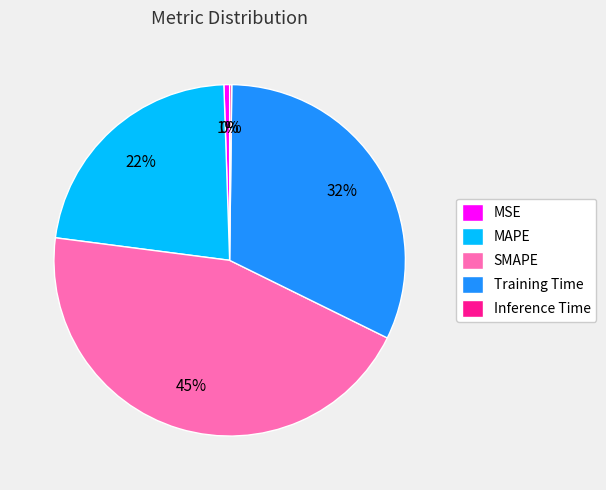

Is the sum of SMAPE and MSE greater than half?

No